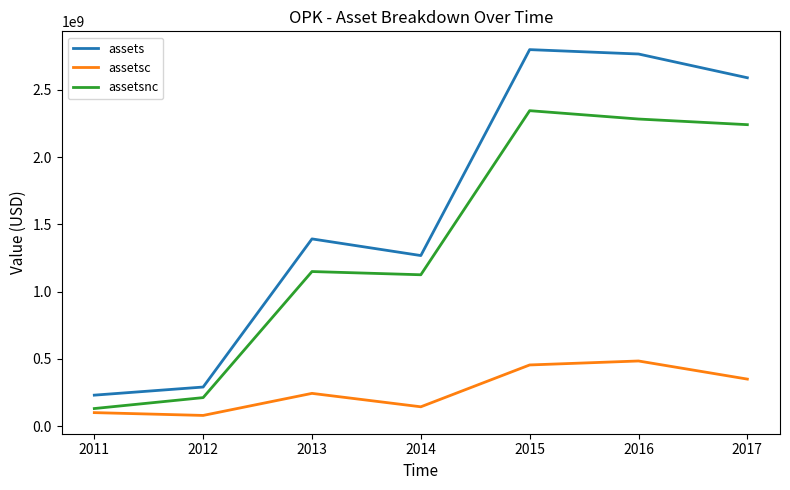

Which series has the largest total across all categories?

assets